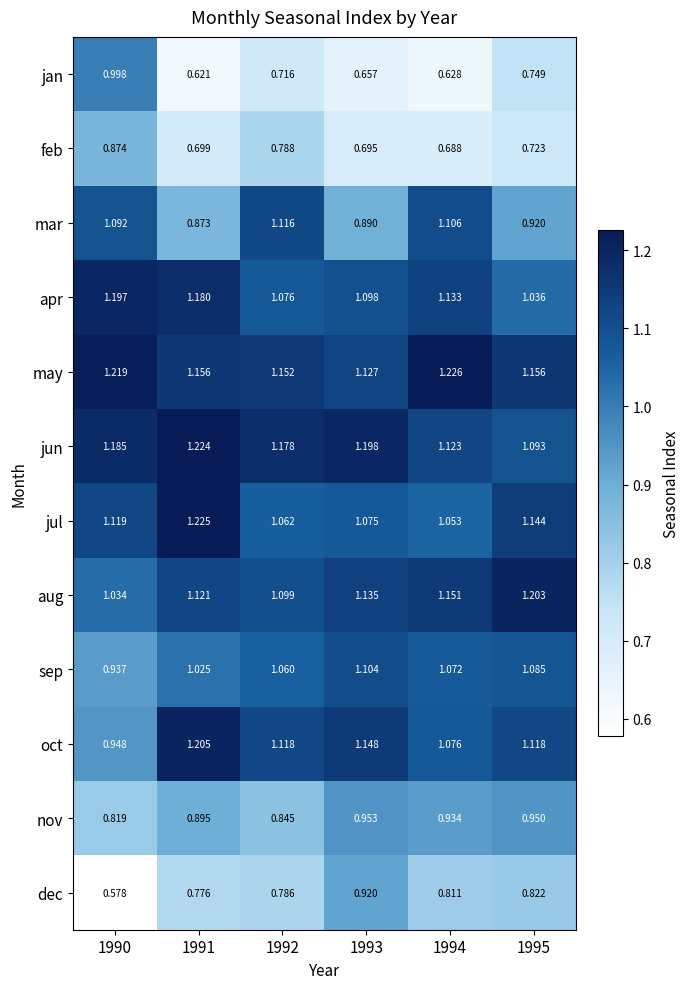

Rank the series at 1994 from lowest to highest value.

jan, feb, dec, nov, jul, sep, oct, mar, jun, apr, aug, may